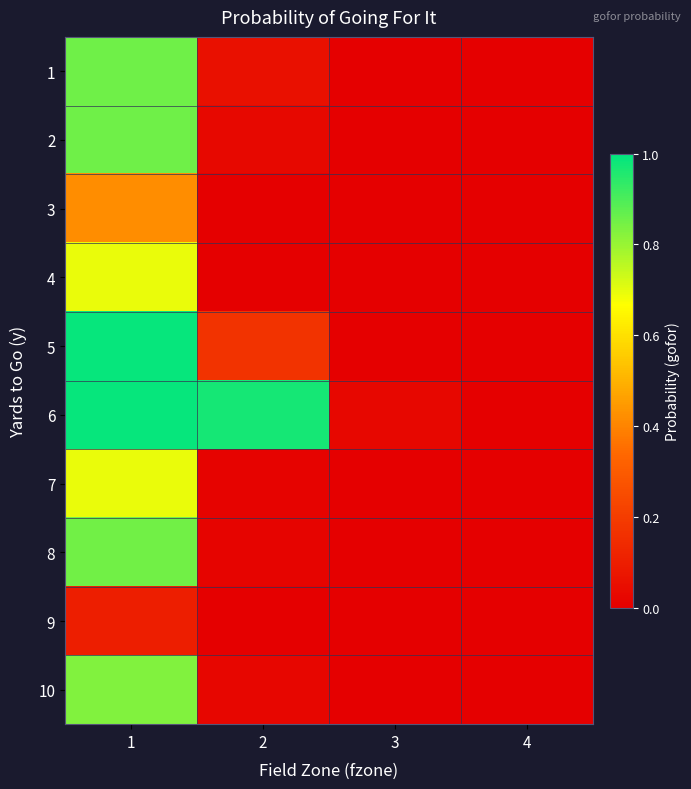

Between 3 and 4, which is larger?

3